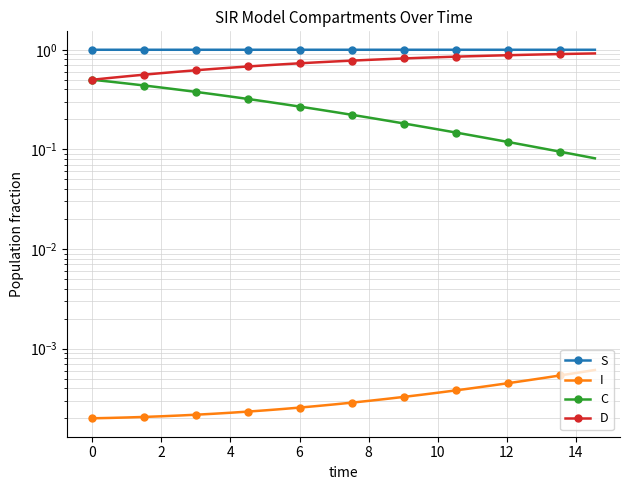

Reading left to right, extract all data points from this chart.

S: 1.0	1.0	1.0	1.0	1.0	1.0	1.0	1.0	1.0	1.0	1.0	1.0	1.0	1.0	1.0	1.0	1.0	1.0	1.0	1.0	1.0	1.0	1.0	1.0	1.0	1.0	1.0	1.0	1.0	1.0
I: 0.0	0.0	0.0	0.0	0.0	0.0	0.0	0.0	0.0	0.0	0.0	0.0	0.0	0.0	0.0	0.0	0.0	0.0	0.0	0.0	0.0	0.0	0.0	0.0	0.0	0.0	0.0	0.0	0.0	0.0
C: 0.5	0.5	0.5	0.4	0.4	0.4	0.4	0.4	0.3	0.3	0.3	0.3	0.3	0.3	0.2	0.2	0.2	0.2	0.2	0.2	0.2	0.1	0.1	0.1	0.1	0.1	0.1	0.1	0.1	0.1
D: 0.5	0.5	0.5	0.6	0.6	0.6	0.6	0.6	0.7	0.7	0.7	0.7	0.7	0.7	0.8	0.8	0.8	0.8	0.8	0.8	0.8	0.9	0.9	0.9	0.9	0.9	0.9	0.9	0.9	0.9